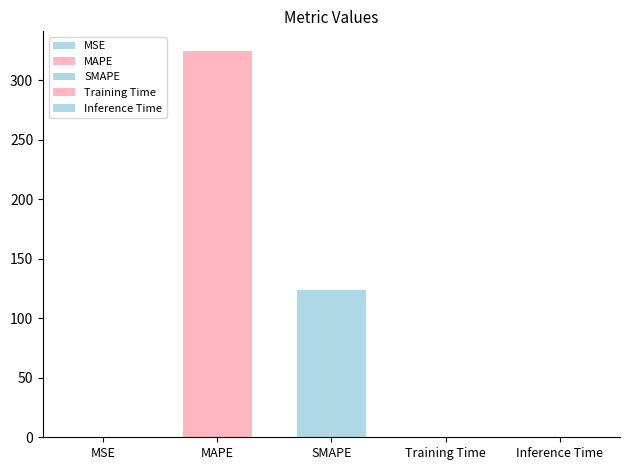

What is the value of the 1st bar from the left?

0.1